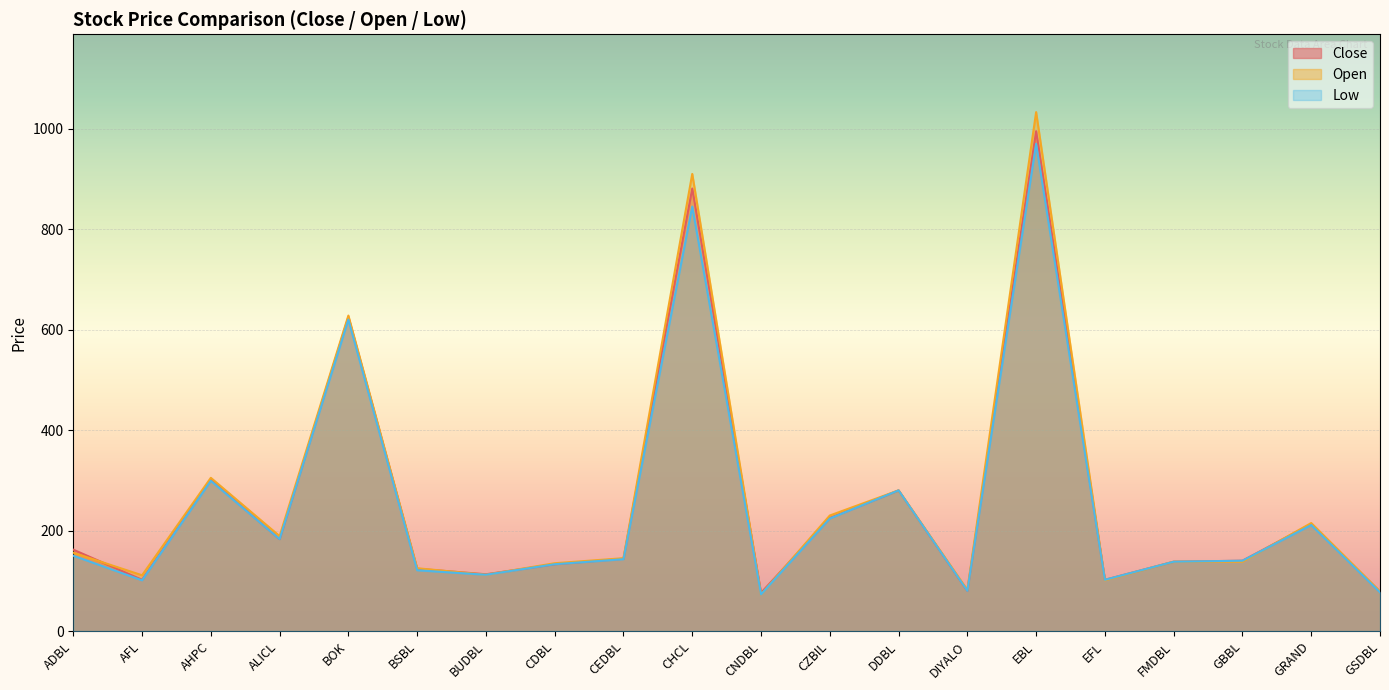

What is the minimum value for Close?

76